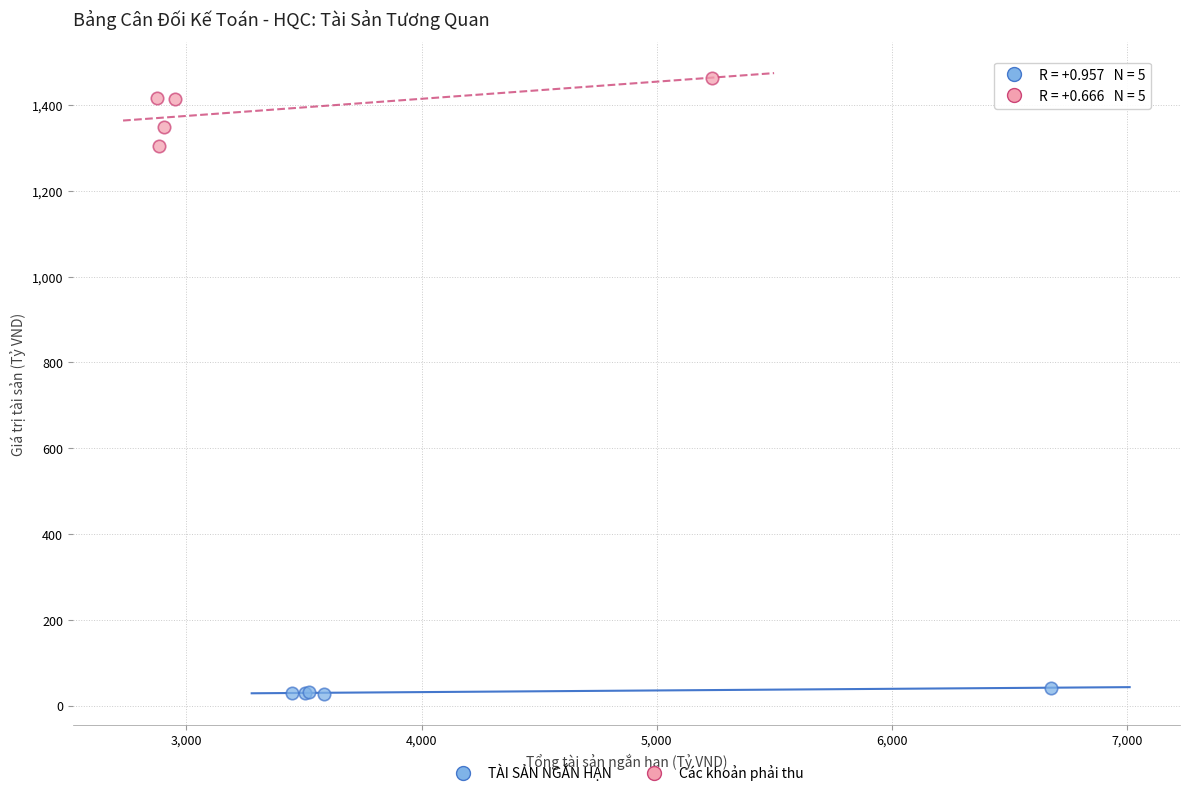

What are all the series names shown in the legend?

TÀI SẢN NGẮN HẠN, Các khoản phải thu